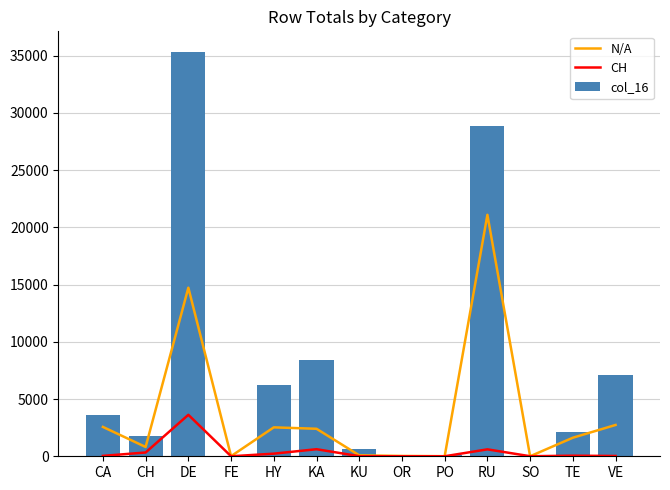

Reading left to right, what are all the values shown in this chart?

N/A: CA=2564	CH=813	DE=14721	FE=11	HY=2526	KA=2402	KU=83	OR=30	PO=8	RU=21089	SO=1	TE=1621	VE=2735
CH: CA=35	CH=331	DE=3621	FE=0	HY=229	KA=617	KU=7	OR=0	PO=1	RU=605	SO=4	TE=51	VE=26
col_16: CA=3632	CH=1795	DE=35345	FE=60	HY=6250	KA=8400	KU=619	OR=105	PO=124	RU=28818	SO=31	TE=2135	VE=7140